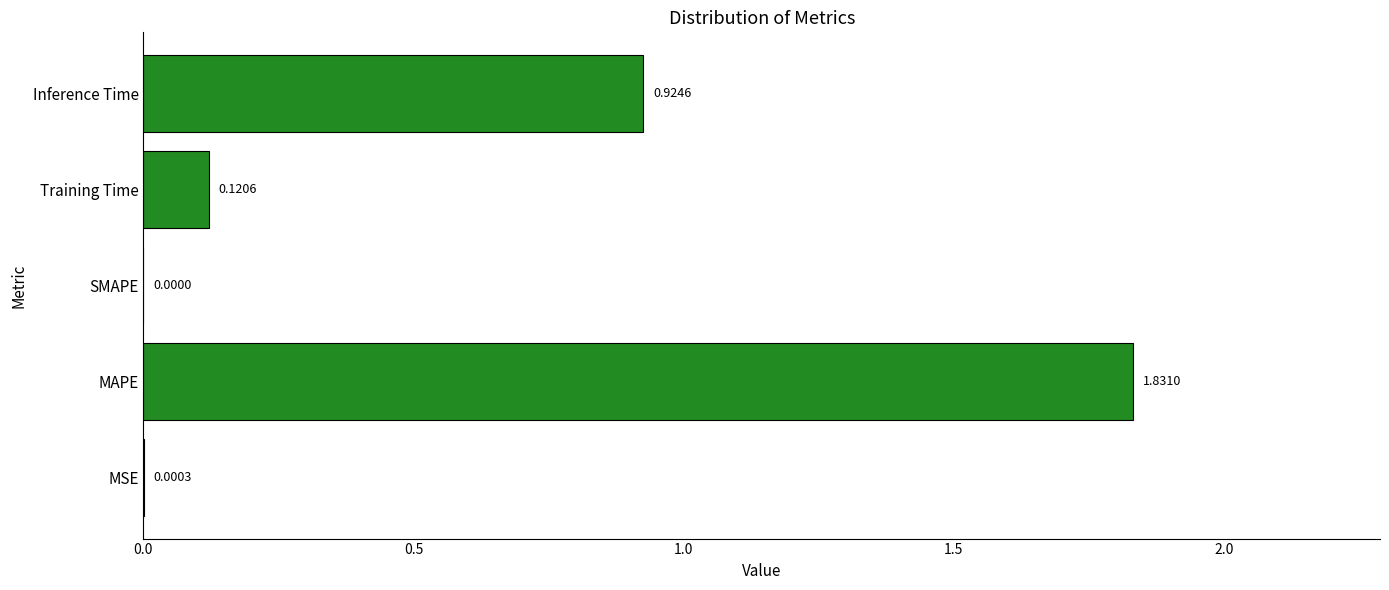

What is the sum of all values?

2.9